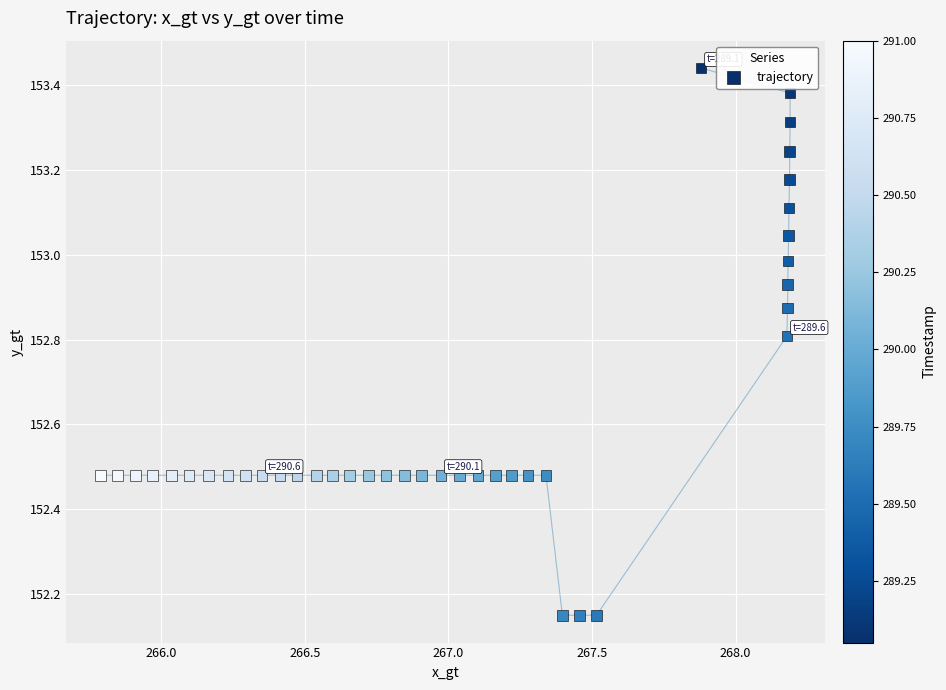

What is the range of Y values (max minus min)?

1.3